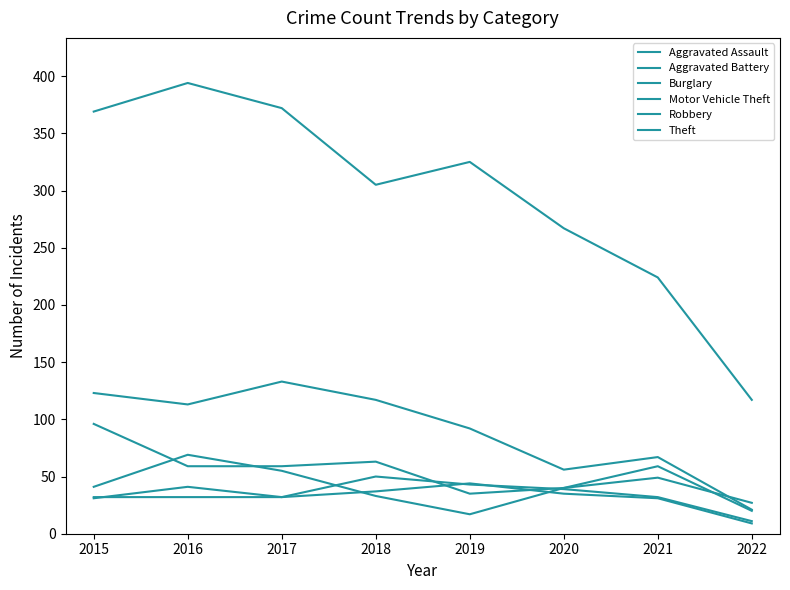

True or false: Aggravated Assault has more than 2 interior local peaks.

False